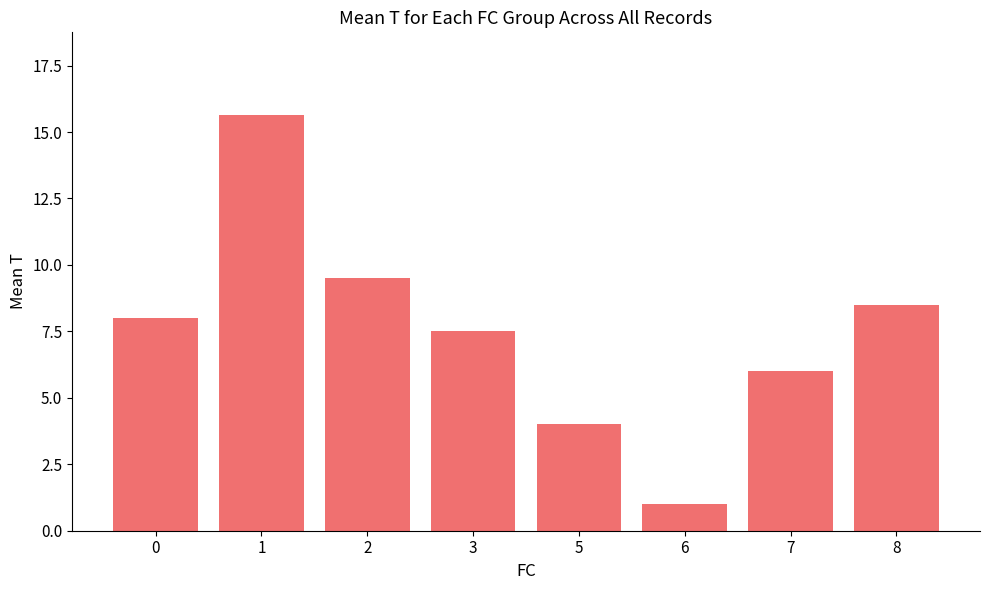

Which category has the lowest value across all series?

6